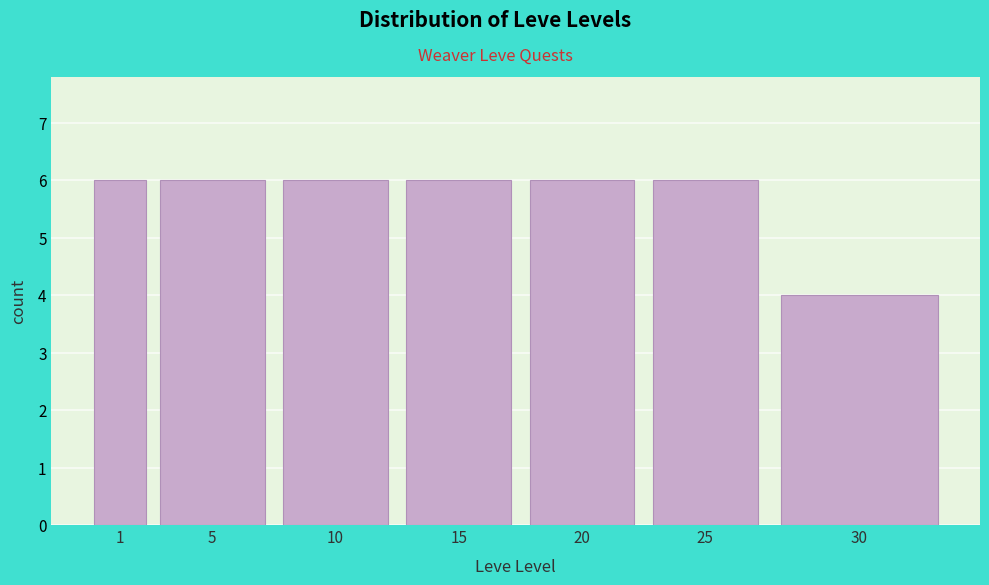

Reading left to right, extract all data points from this chart.

1=6	5=6	10=6	15=6	20=6	25=6	30=4